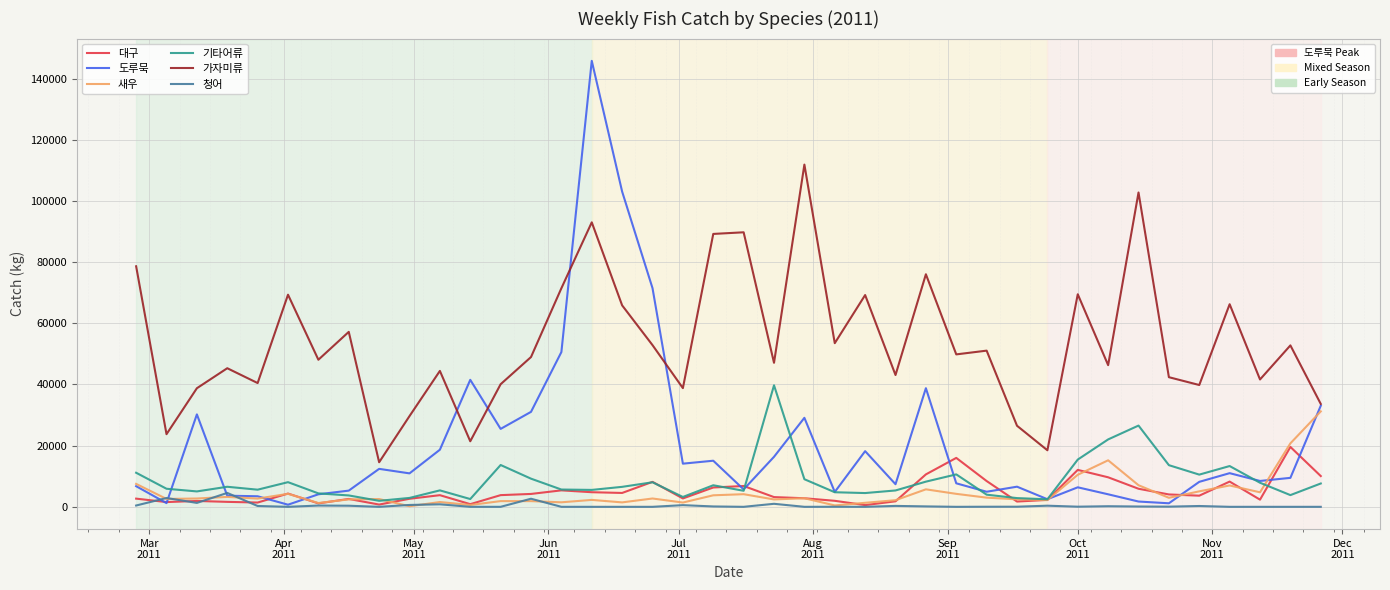

What is the greatest value displayed?

145778